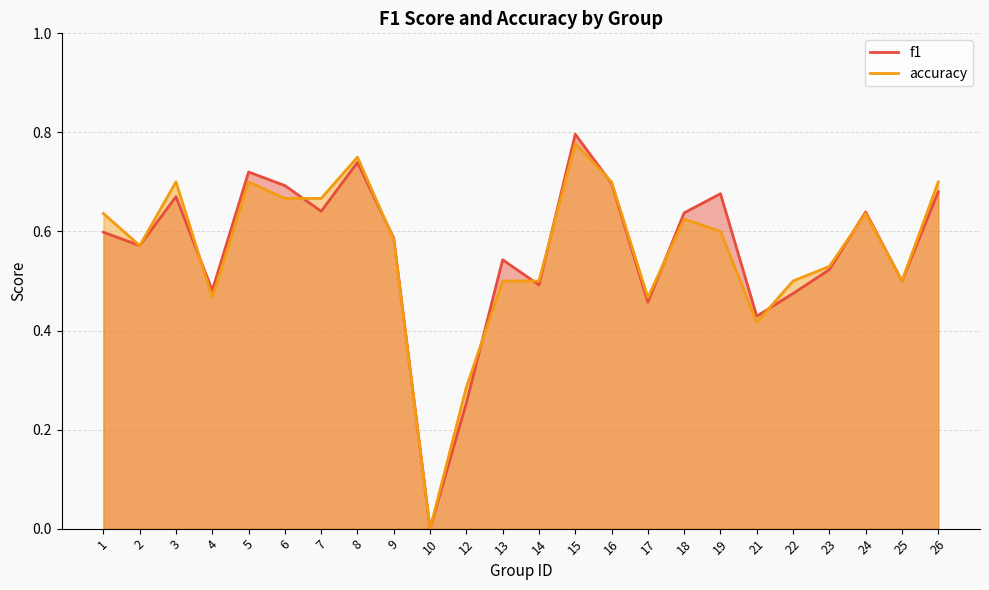

Between 17 and 23, which is larger?

23